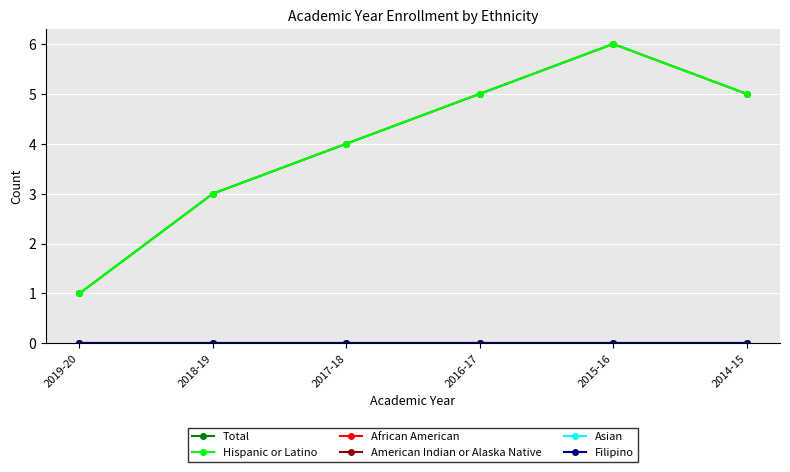

Between 2015-16 and 2014-15, which series saw the biggest shift?

Total